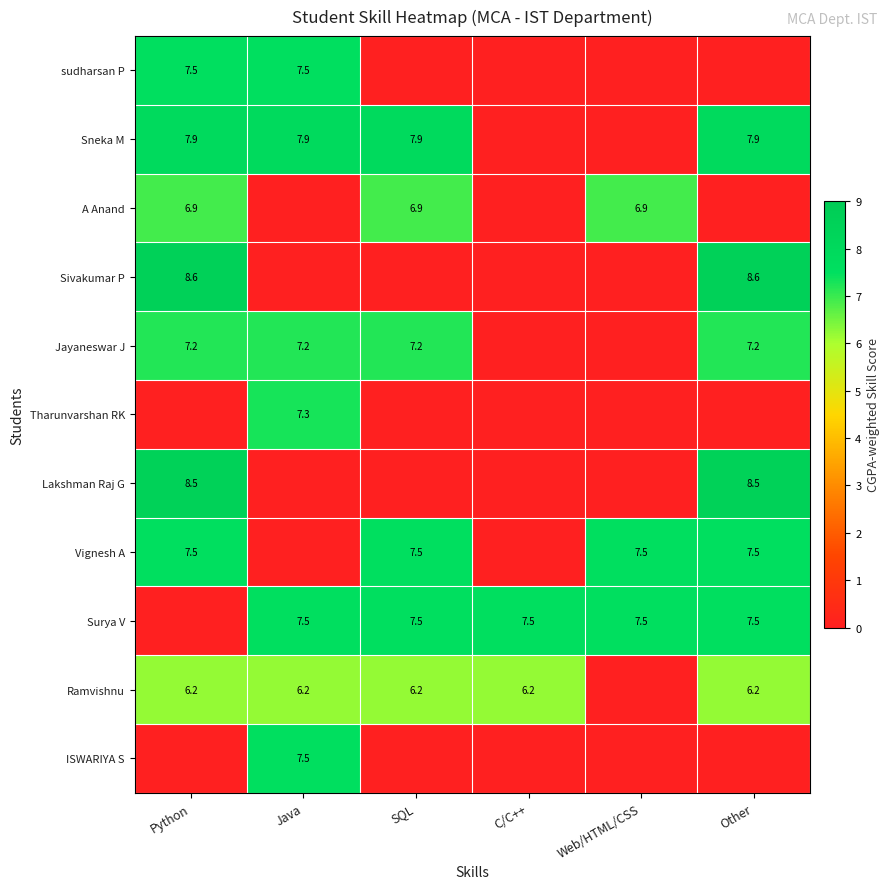

What is the sum of the Vignesh A values at Other and Web/HTML/CSS?

15.0